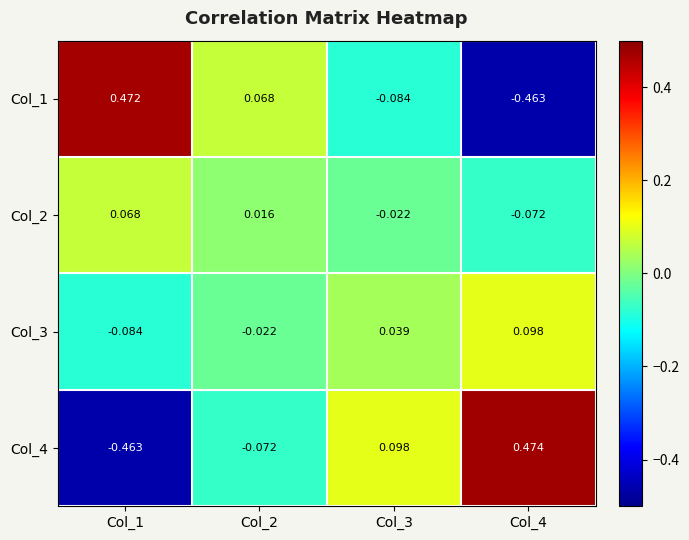

How many positive values does the Col_2 series have?

2